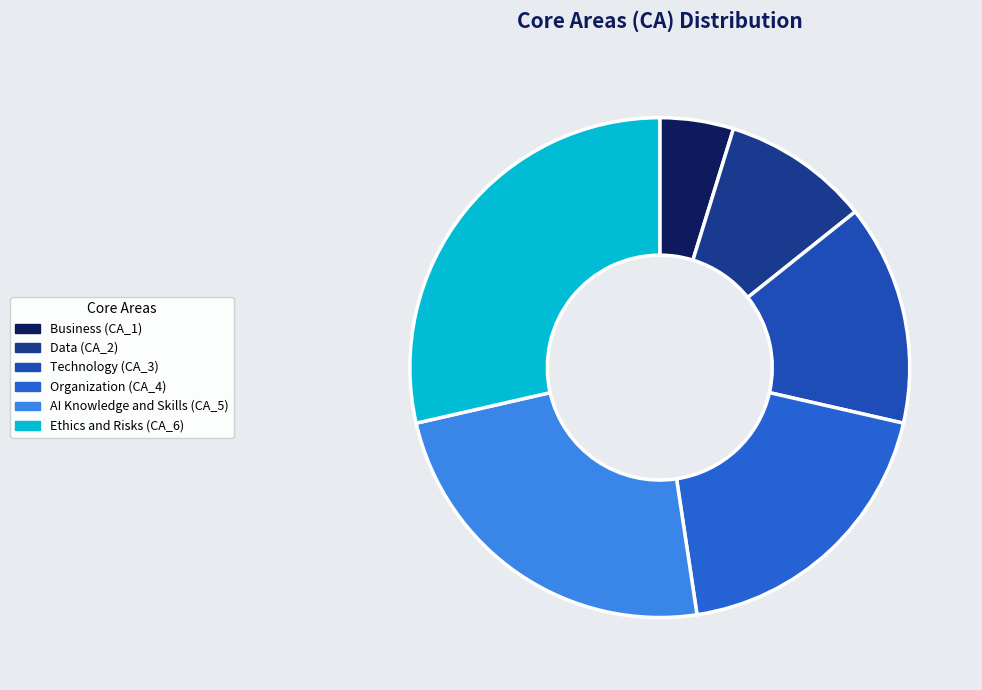

How many slices are in this pie chart?

6